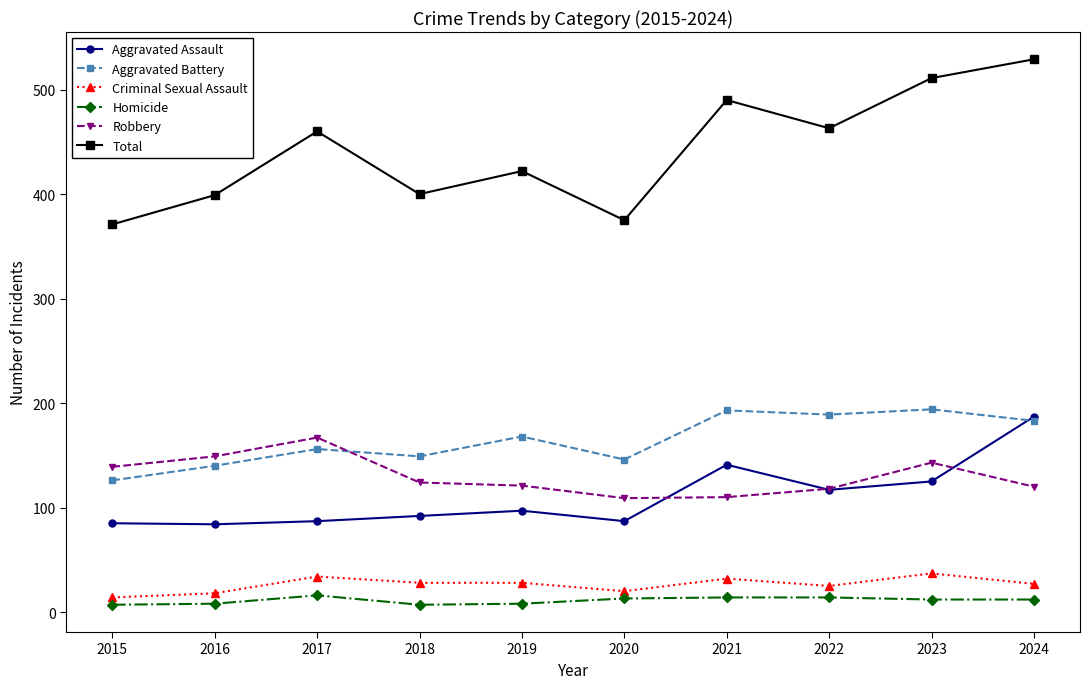

Is it true that Criminal Sexual Assault equals 28 at 2018?

True